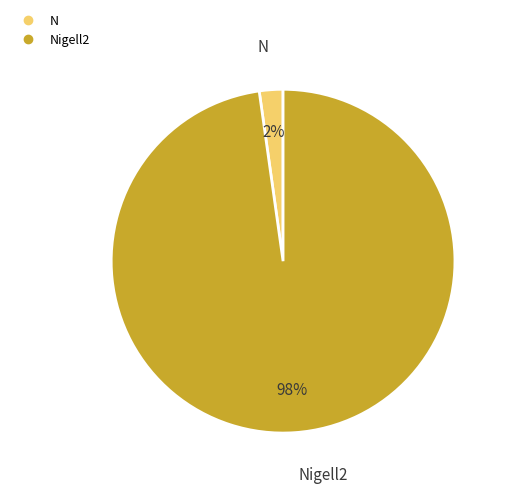

Is there any slice that represents more than half of the pie?

Yes